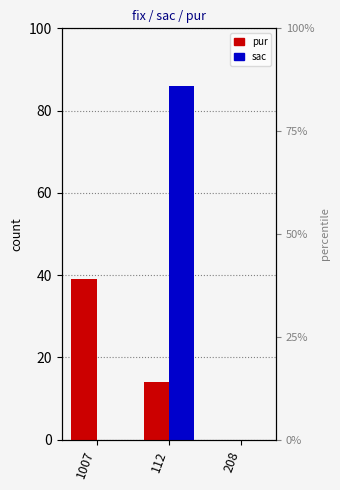

What are all the series names shown in the legend?

pur, sac